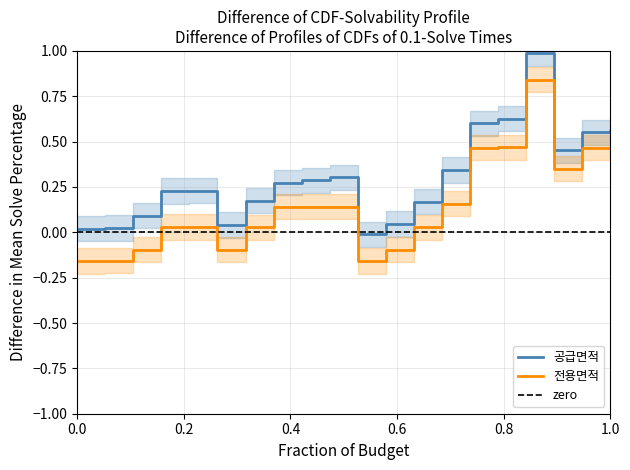

True or false: 공급면적 and 전용면적 cross at least once.

False